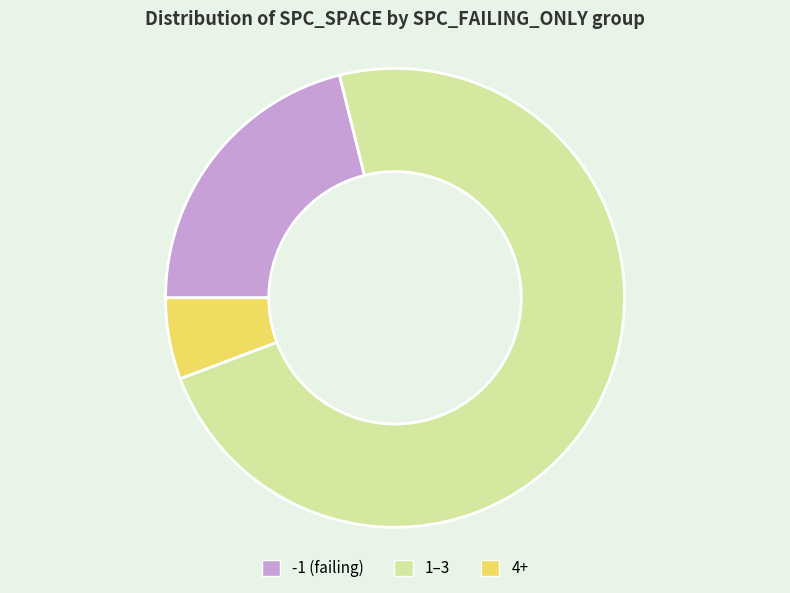

Do 4+ and 1–3 together represent more than half of the pie?

Yes